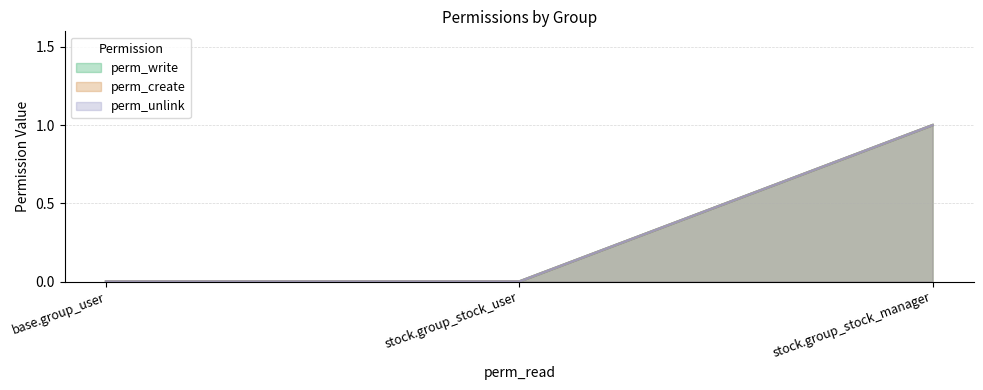

What position from the left is base.group_user?

1